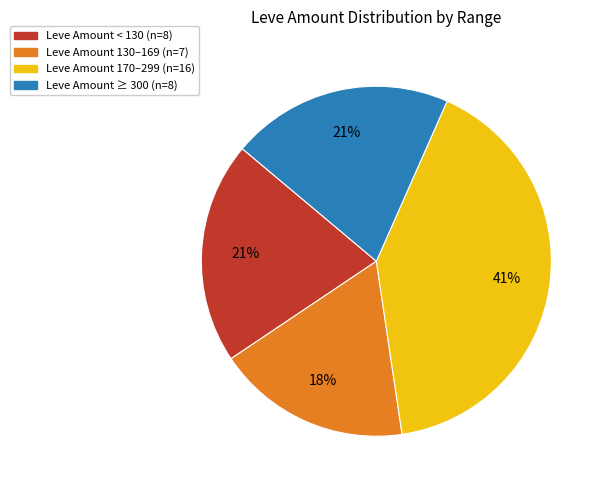

Is there a majority slice in this chart?

No